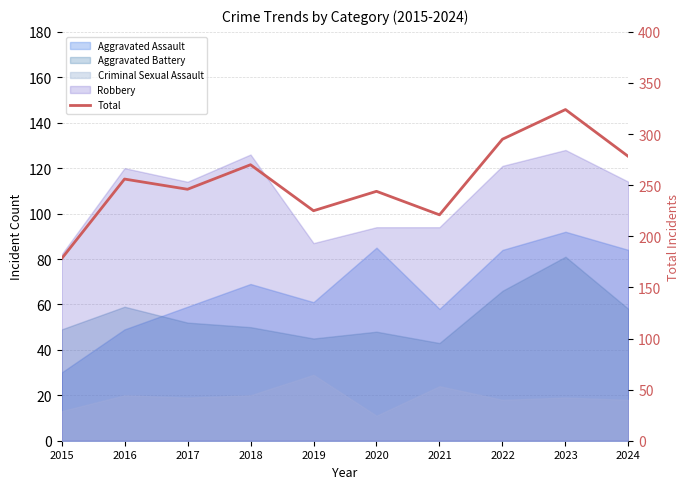

True or false: the data shows 527 at 2023.

False